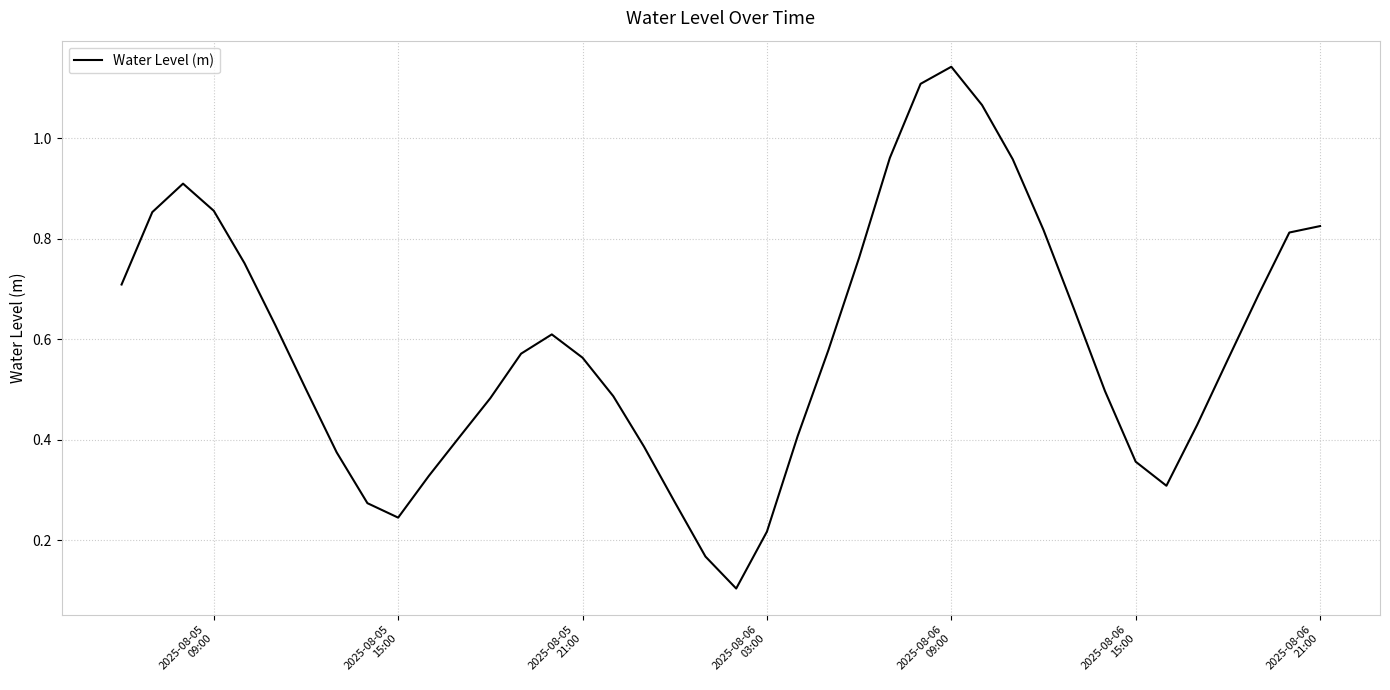

What is the greatest value displayed?

1.1